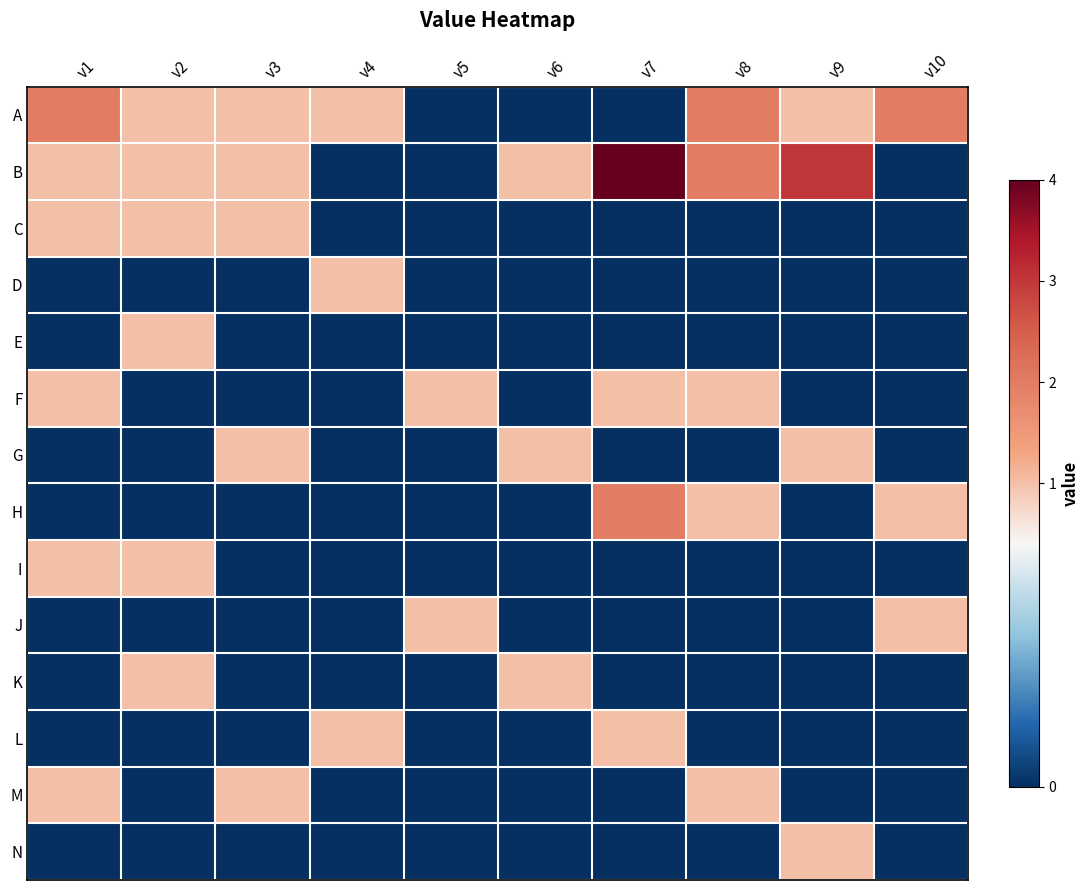

List the series in order of their peak value, lowest first.

C, D, E, F, G, I, J, K, L, M, N, A, H, B